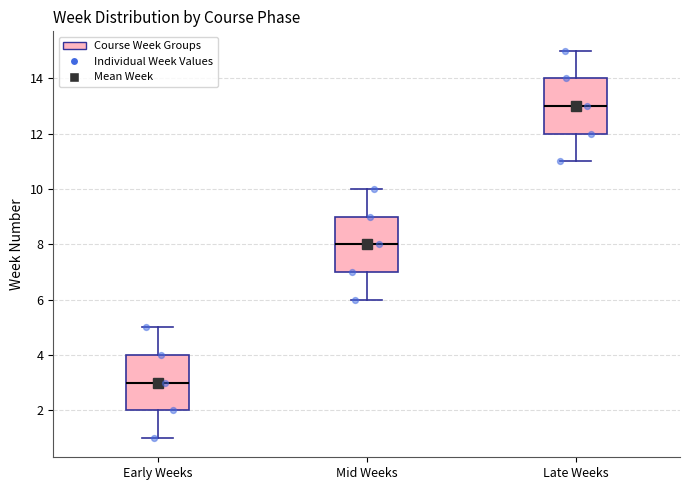

Where is the upper edge of the box for Mid Weeks on the y-axis? The values are not printed on the chart, so give them approximately, as read against the axis.

9